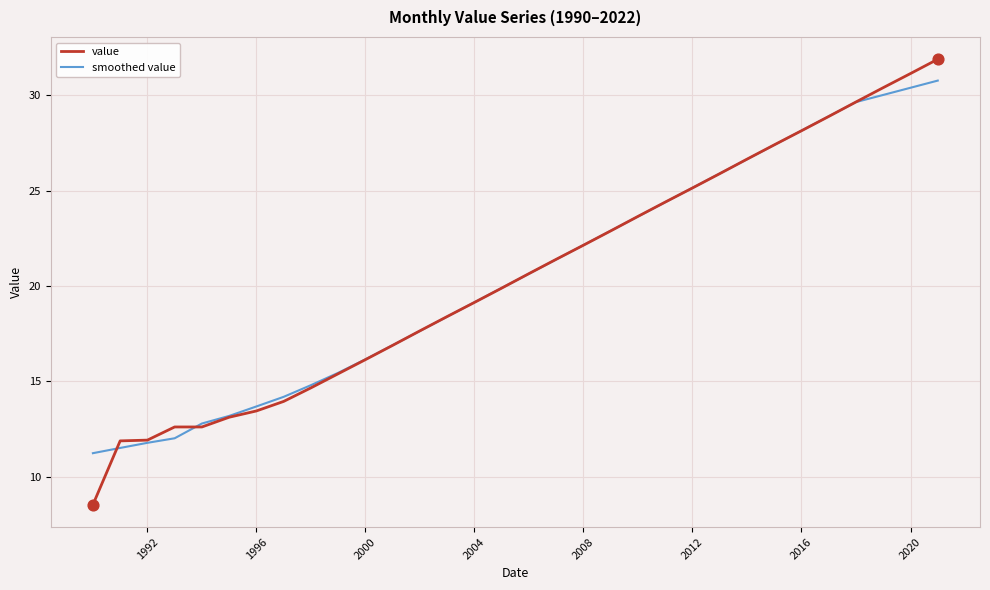

Which series has the largest range (max minus min)?

value